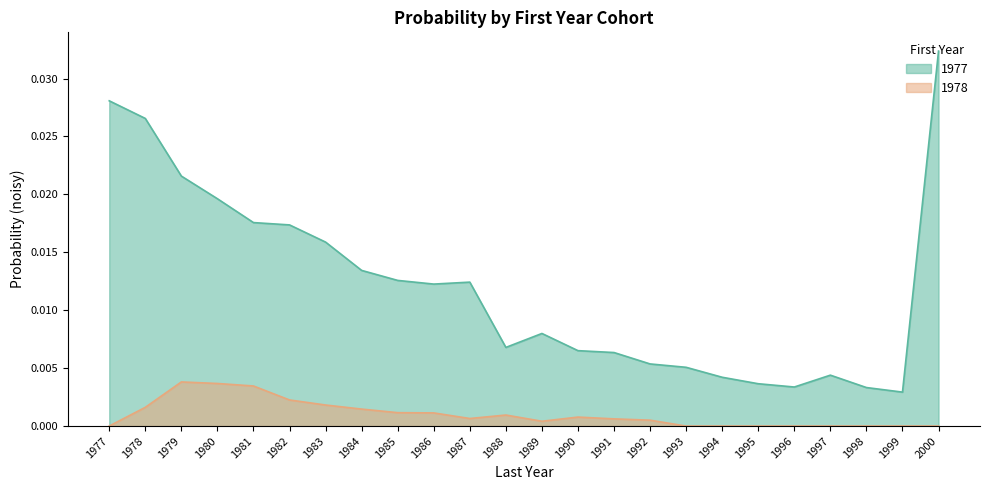

Rank the series by their maximum value, from highest to lowest.

1977, 1978